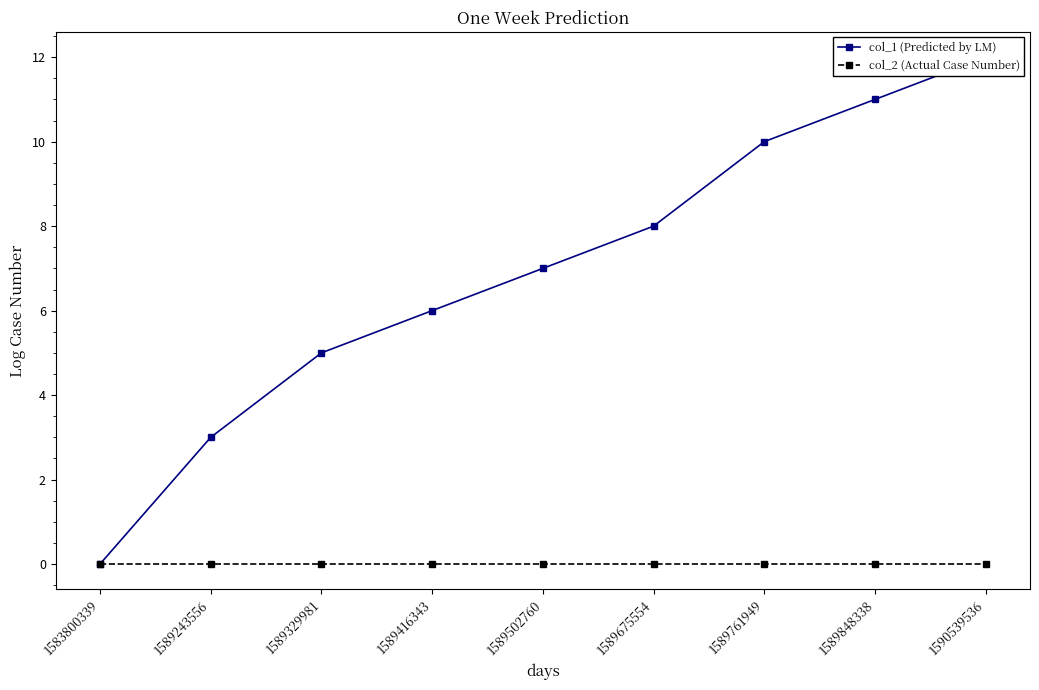

What is the difference between the highest and lowest values at 1589502760?

7